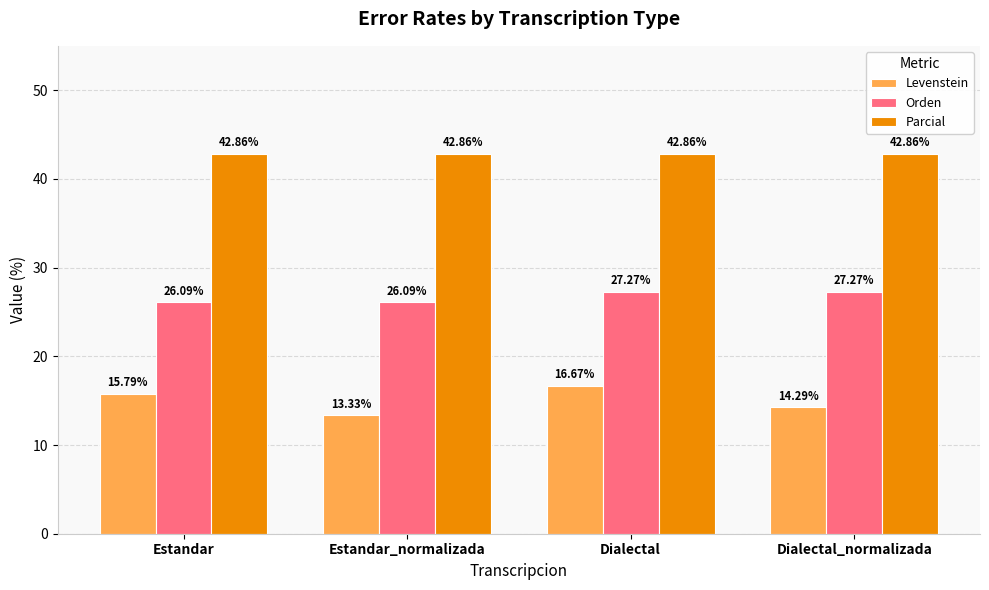

What is the spread (max minus min) of values at Estandar_normalizada?

29.5